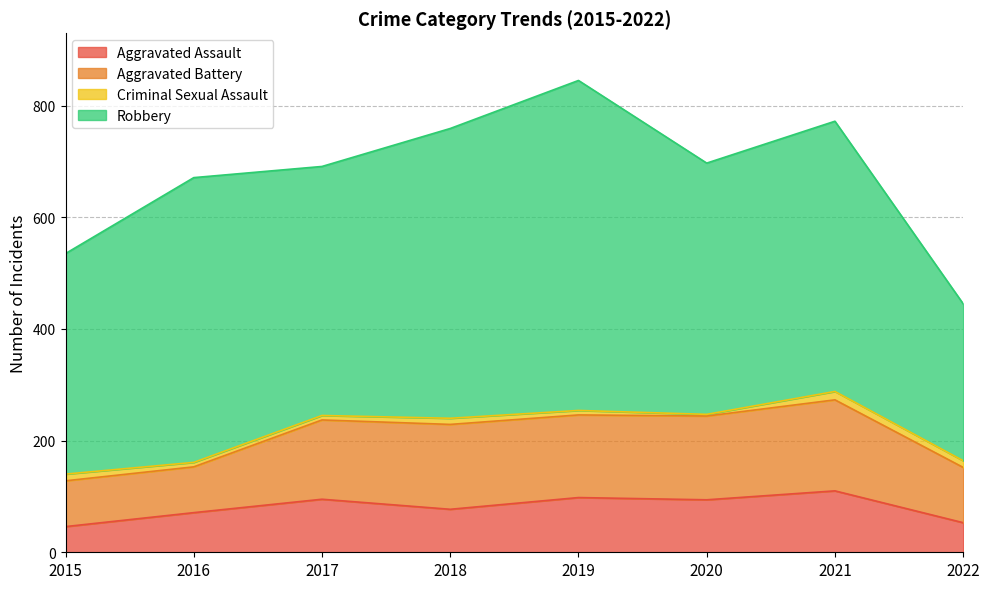

At which label does Robbery reach its peak?

2019